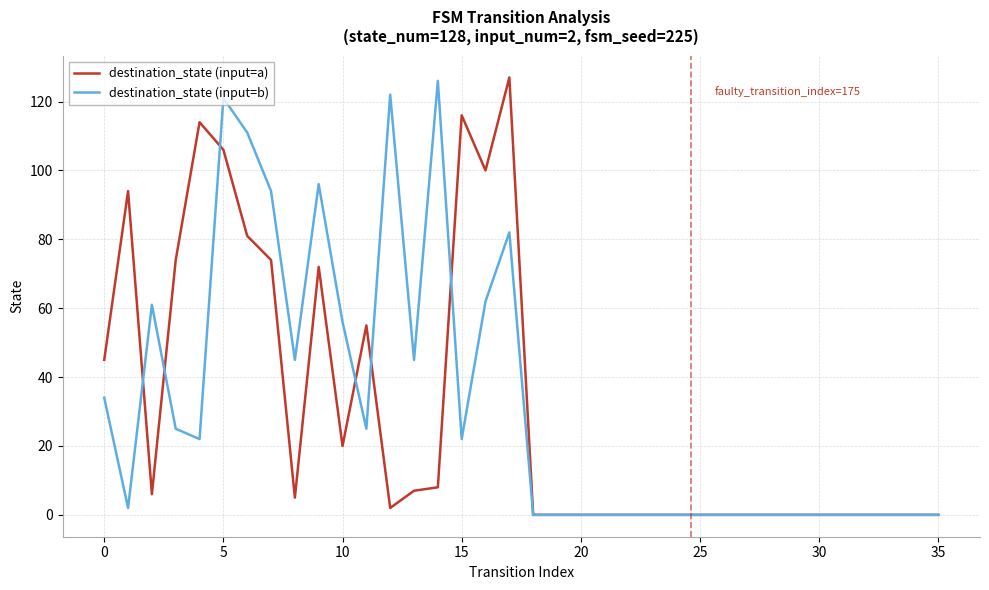

What is the highest value of the destination_state (input=b) series?

126